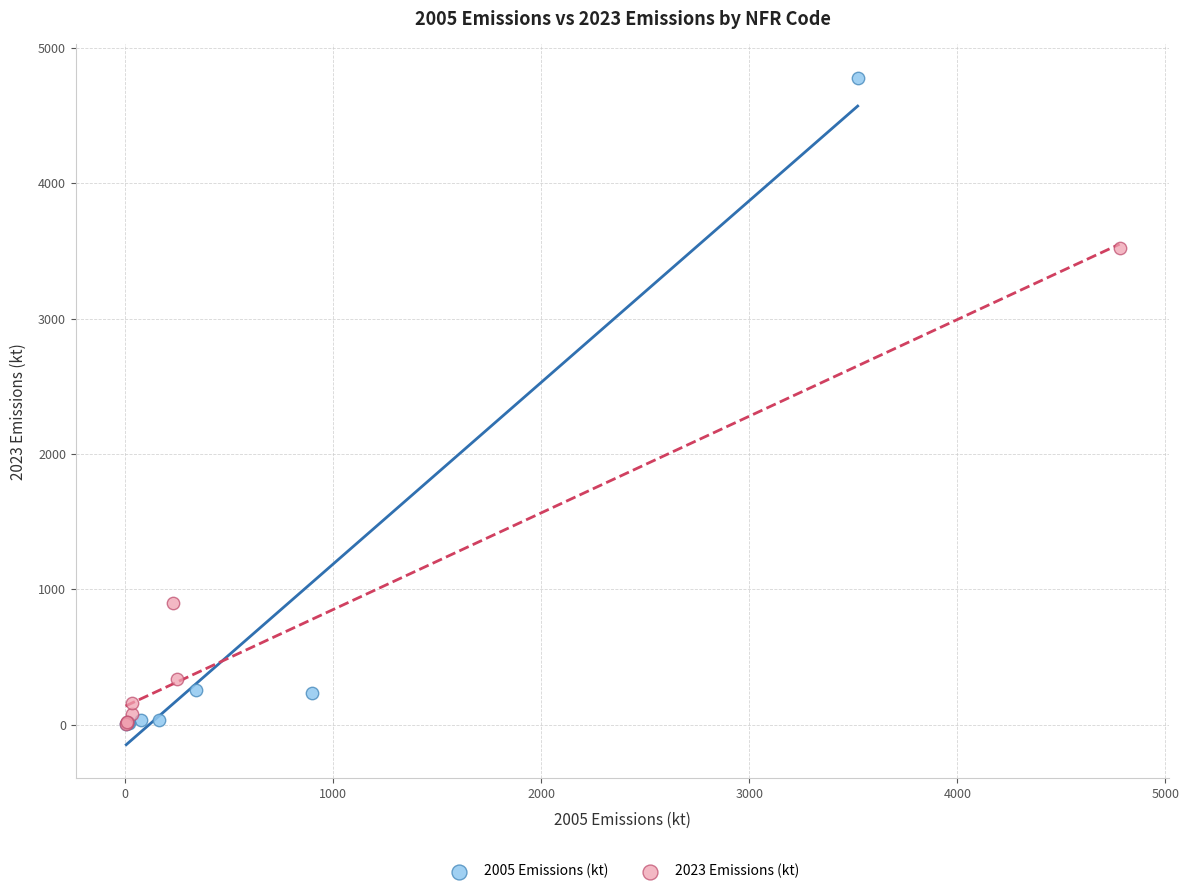

Which series reaches the maximum Y coordinate?

2005 Emissions (kt)